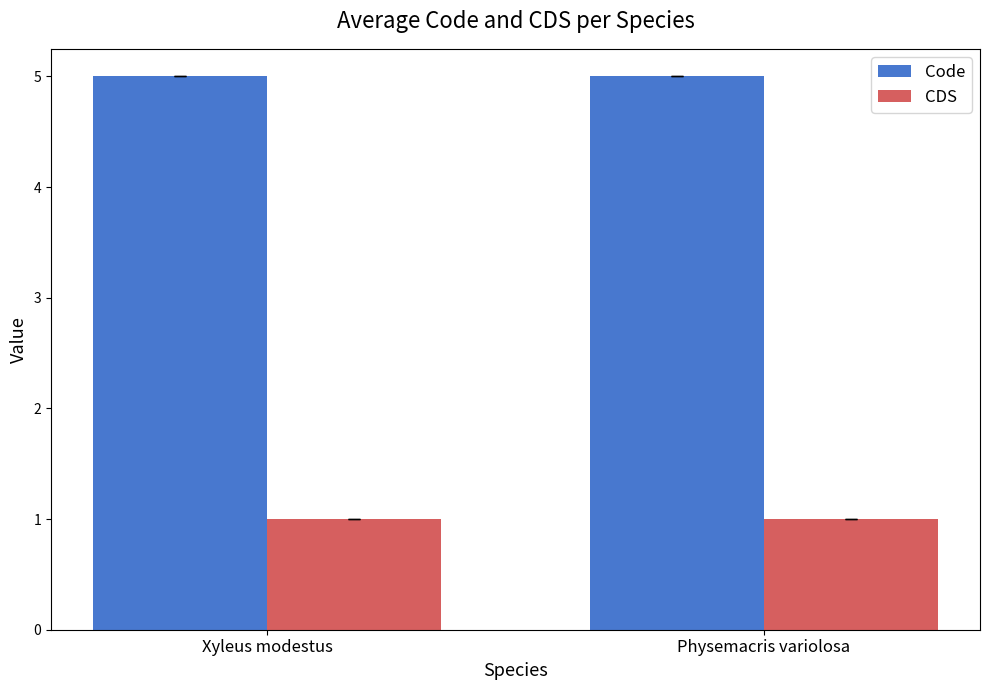

What is the value of the CDS bar at the 2nd from the left?

1